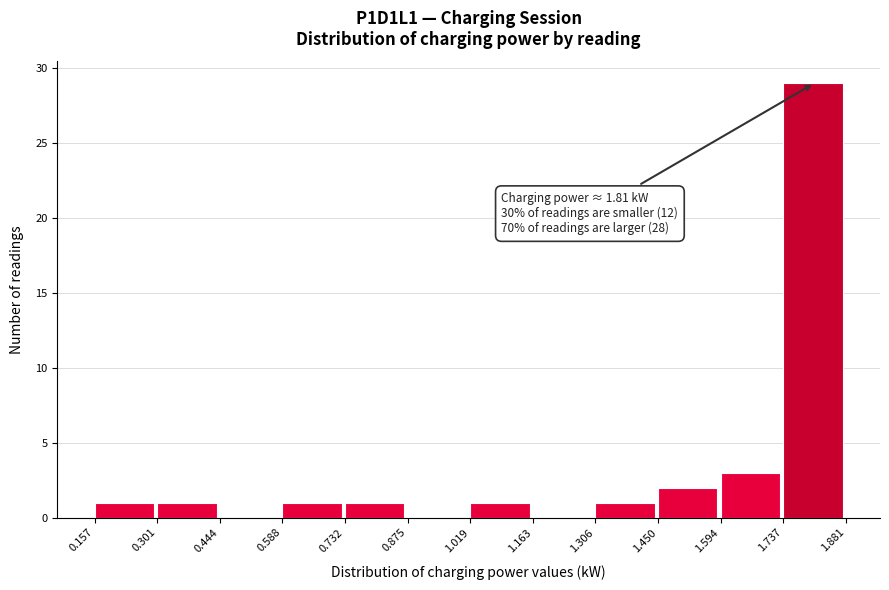

Which range on the x-axis has the tallest bar?

1.737 to 1.881